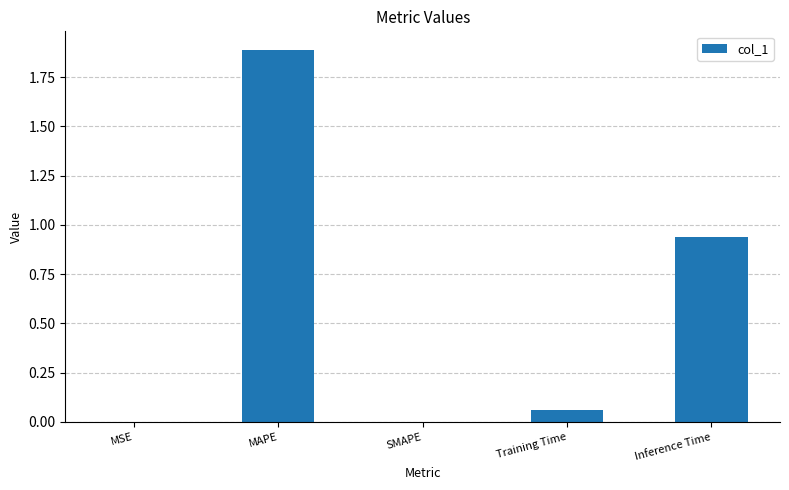

What is the average value?

0.6